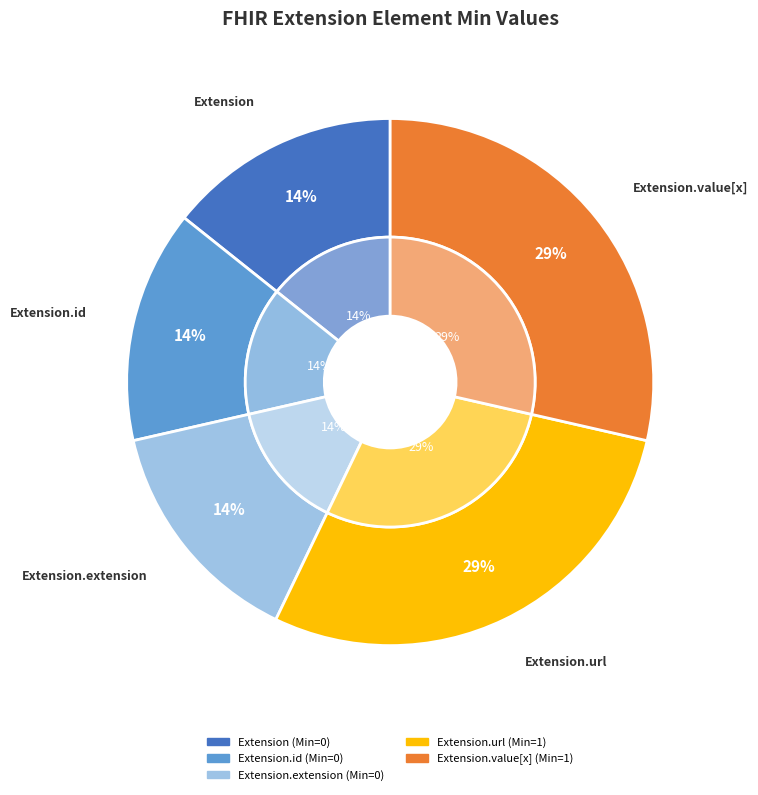

Which slice is the smallest?

Extension